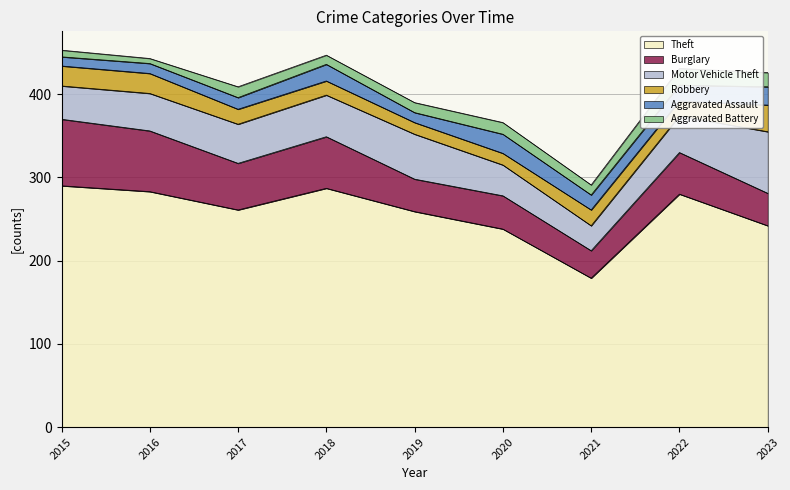

Is it true that Aggravated Assault equals 23 at 2020?

True